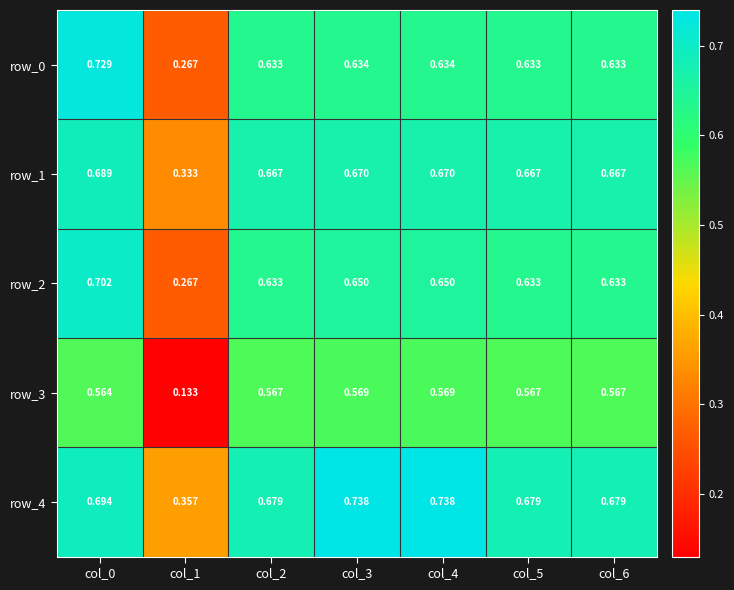

Is it true that row_4 equals 0.7 at col_5?

True